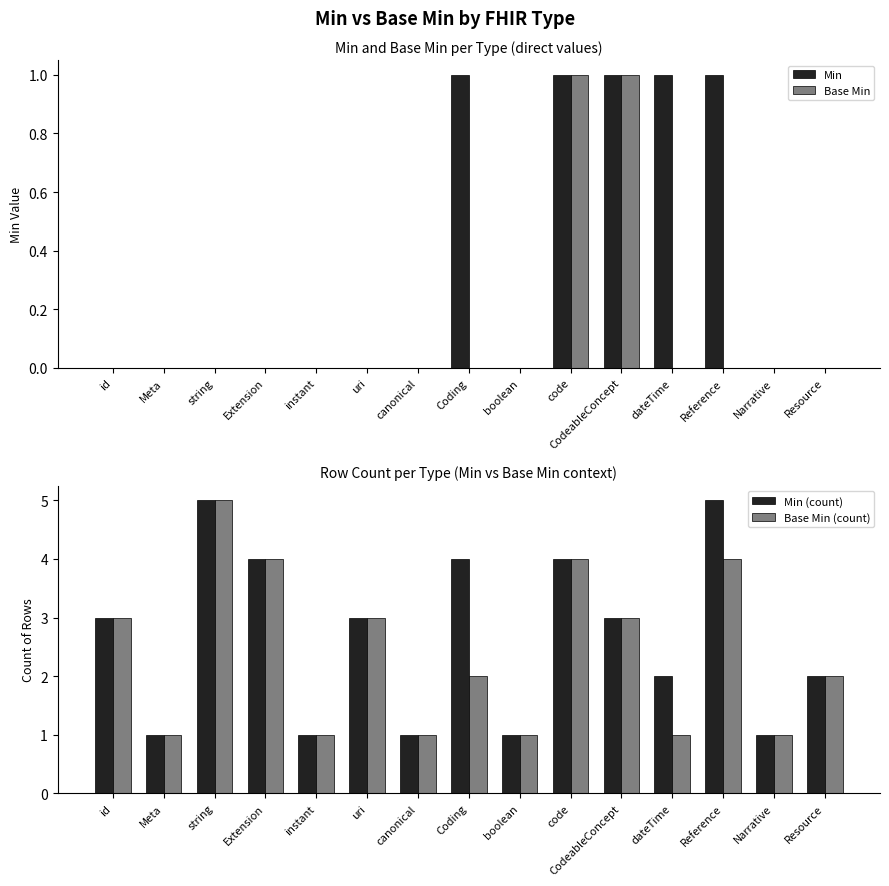

What is the sum of all Min (count) values?

40